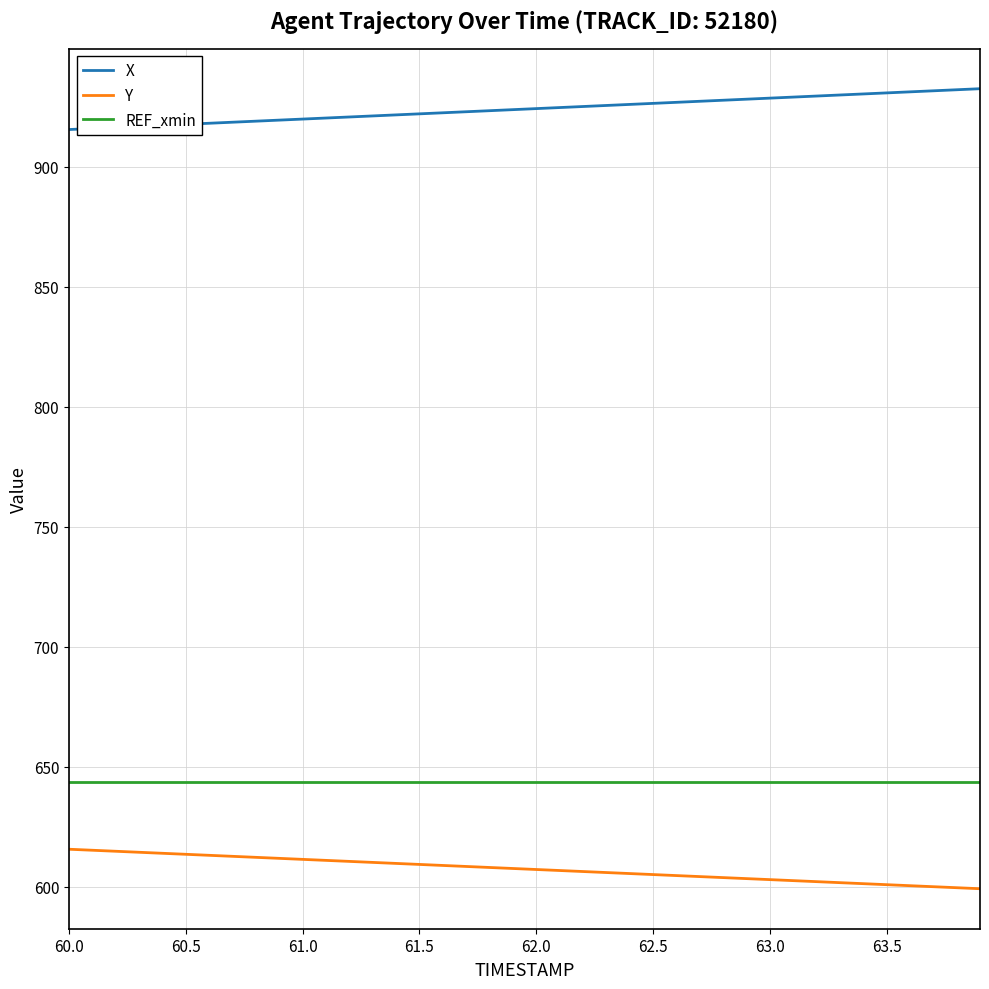

What is the difference between the maximum and minimum values in the Y series?

16.5